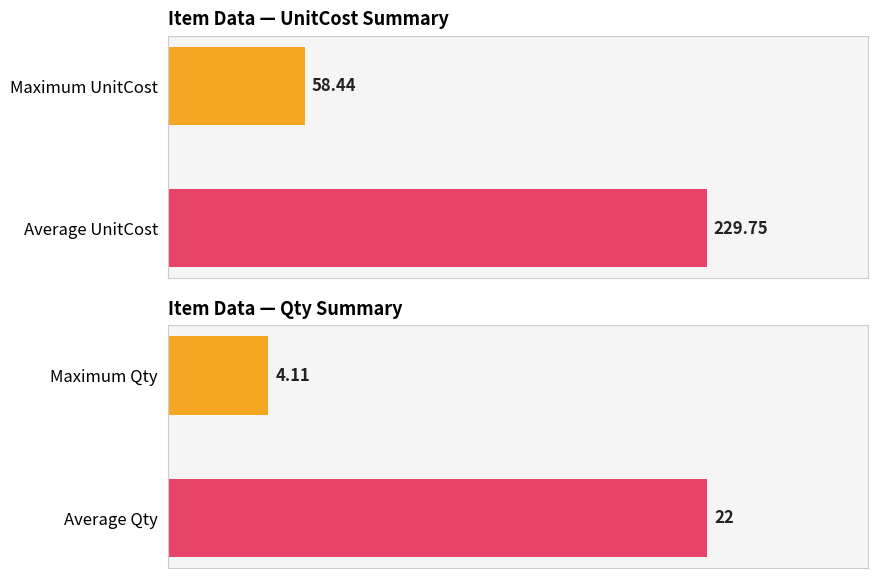

True or false: Qty has a value of 3.1 at PCS.

False